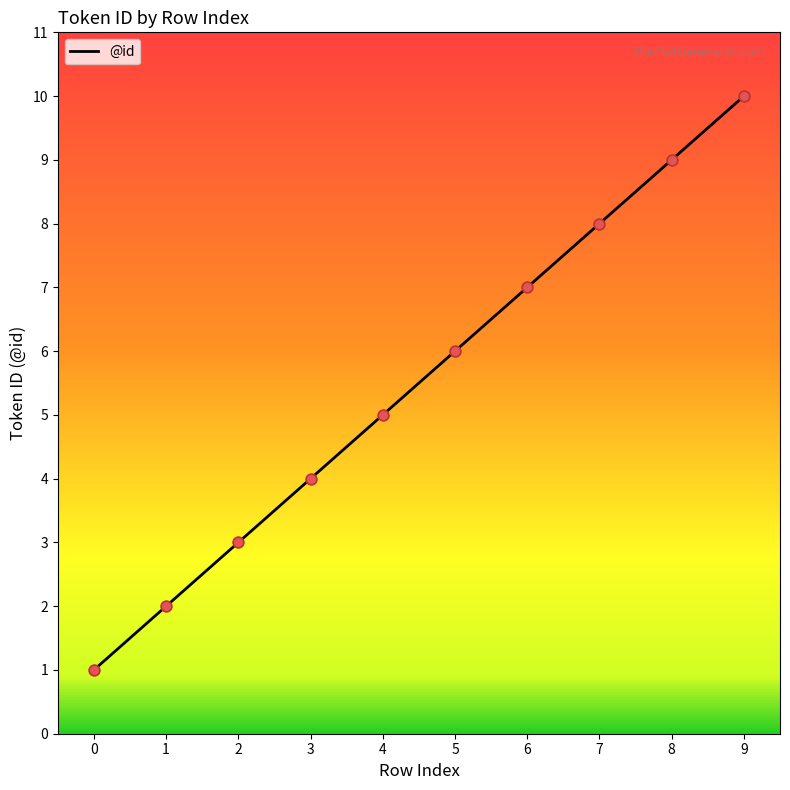

What is the change in value from 1 to 3?

+2